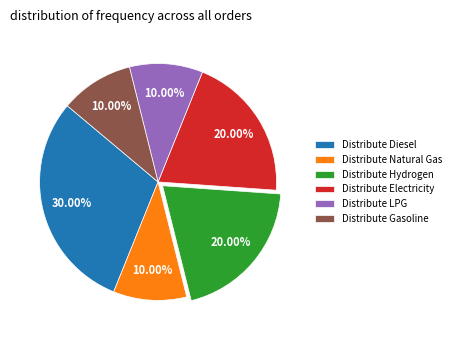

Approximately how many times larger is the value at Distribute Electricity compared to Distribute Natural Gas?

2.0